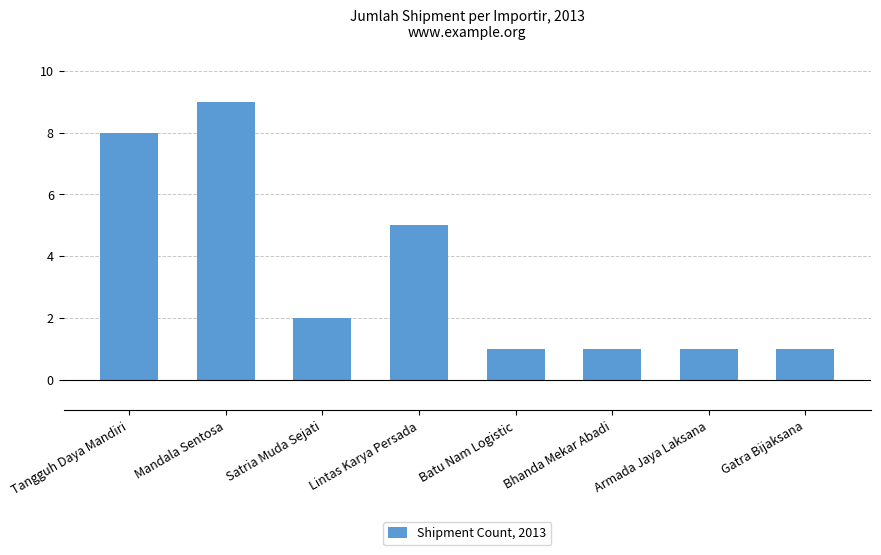

What position from the left is Mandala Sentosa?

2